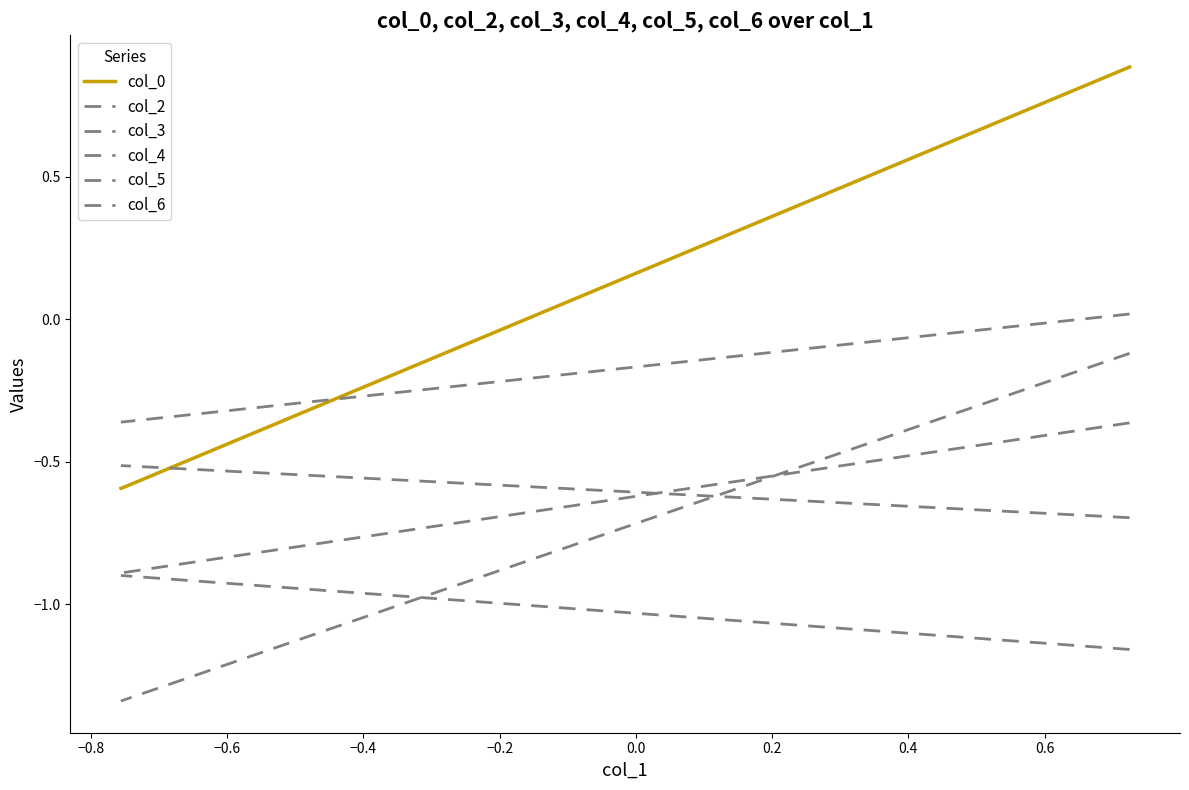

True or false: col_5 and col_4 cross at least once.

False